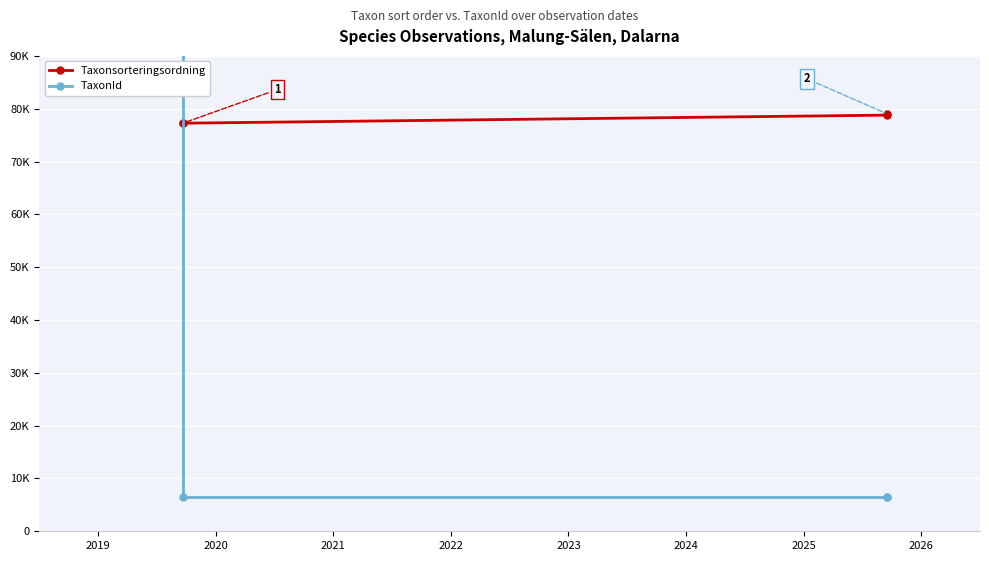

What is the minimum value shown in the chart?

6425